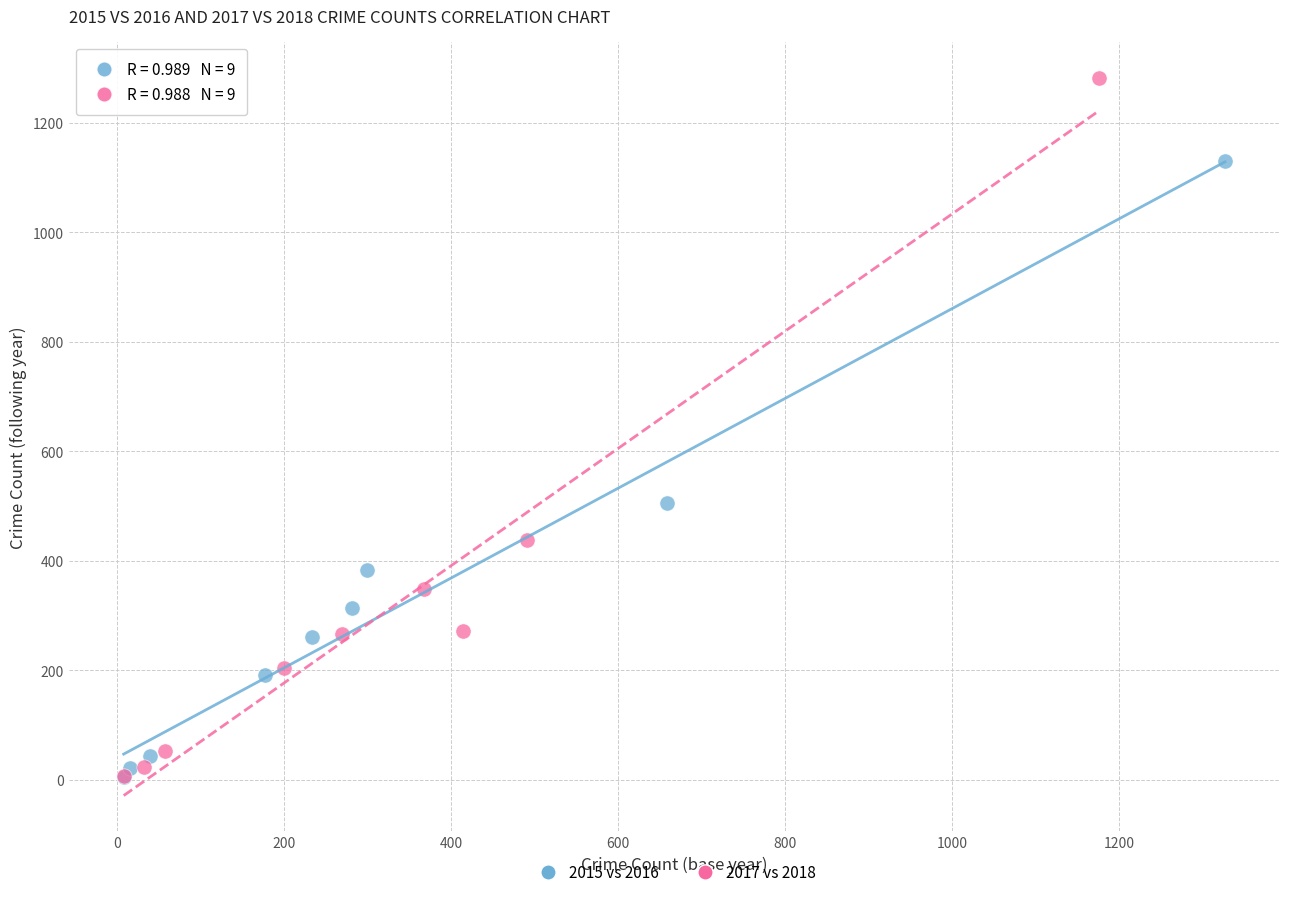

Which series contains the highest Y value?

2017 vs 2018